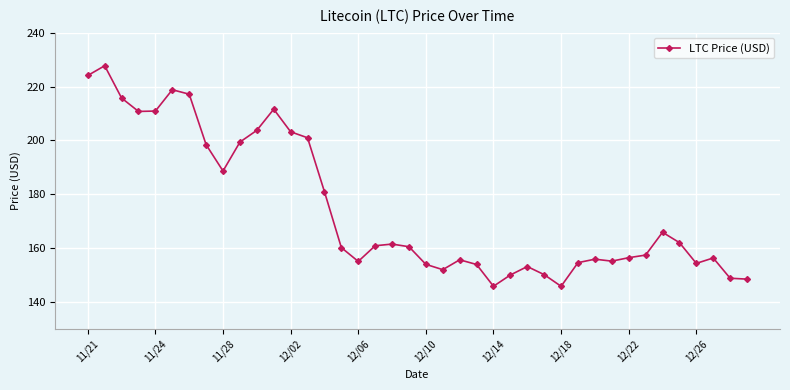

True or false: the data has more than 2 interior local peaks.

True